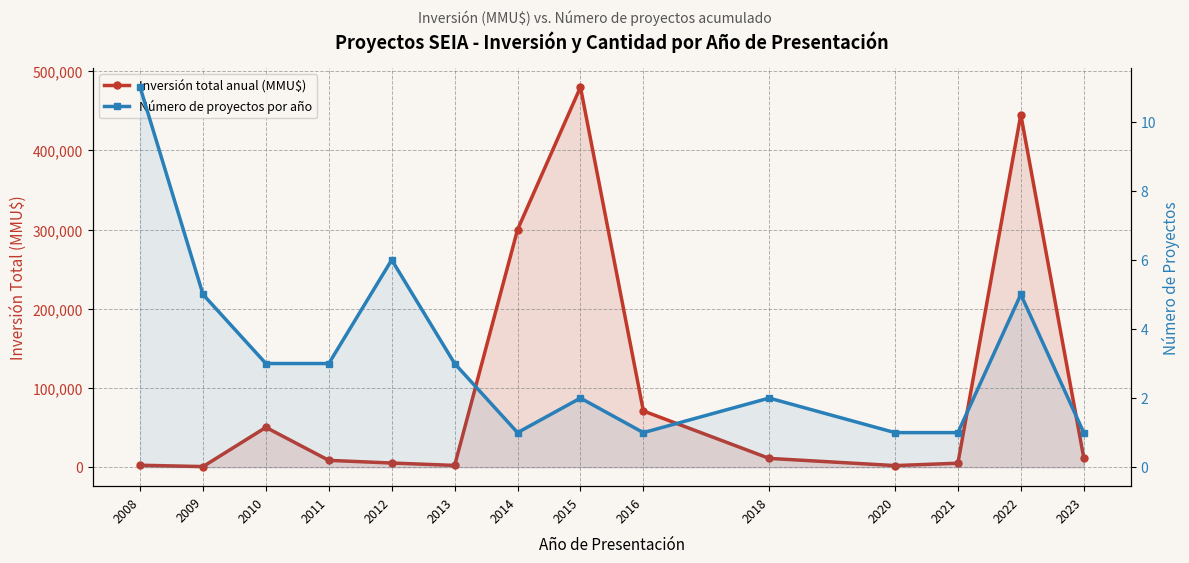

Reading right to left, list all the values displayed in this chart.

Inversión total anual (MMU$): 12000	445273	5000	2000	11103	71000	480000	300000	2210	5240	8600	50295	749	2460
Número de proyectos por año: 1	5	1	1	2	1	2	1	3	6	3	3	5	11